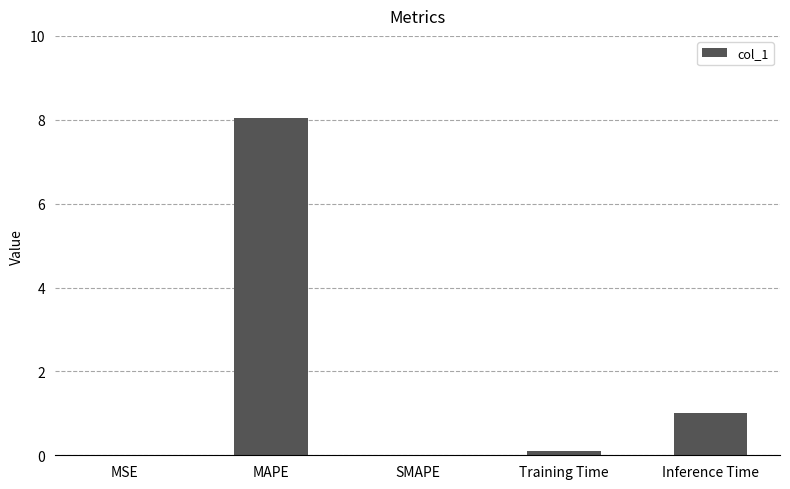

Which label corresponds to the largest value in the chart?

MAPE